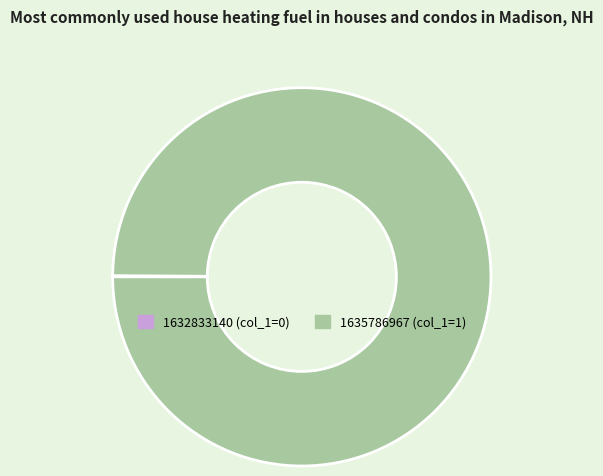

Which category has the biggest portion of the pie?

1635786967